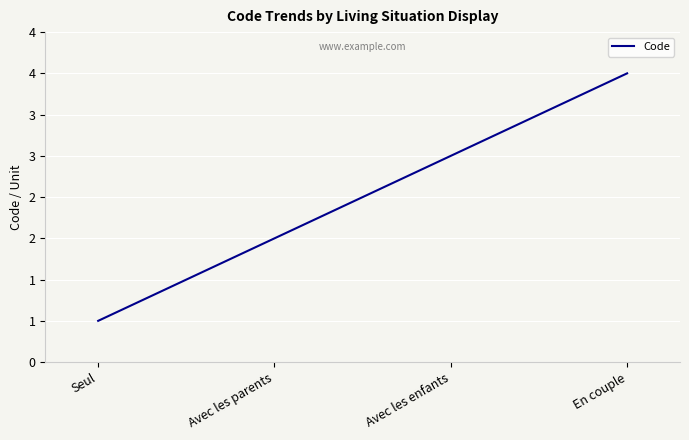

What is the label of the 4th point from the right?

Seul